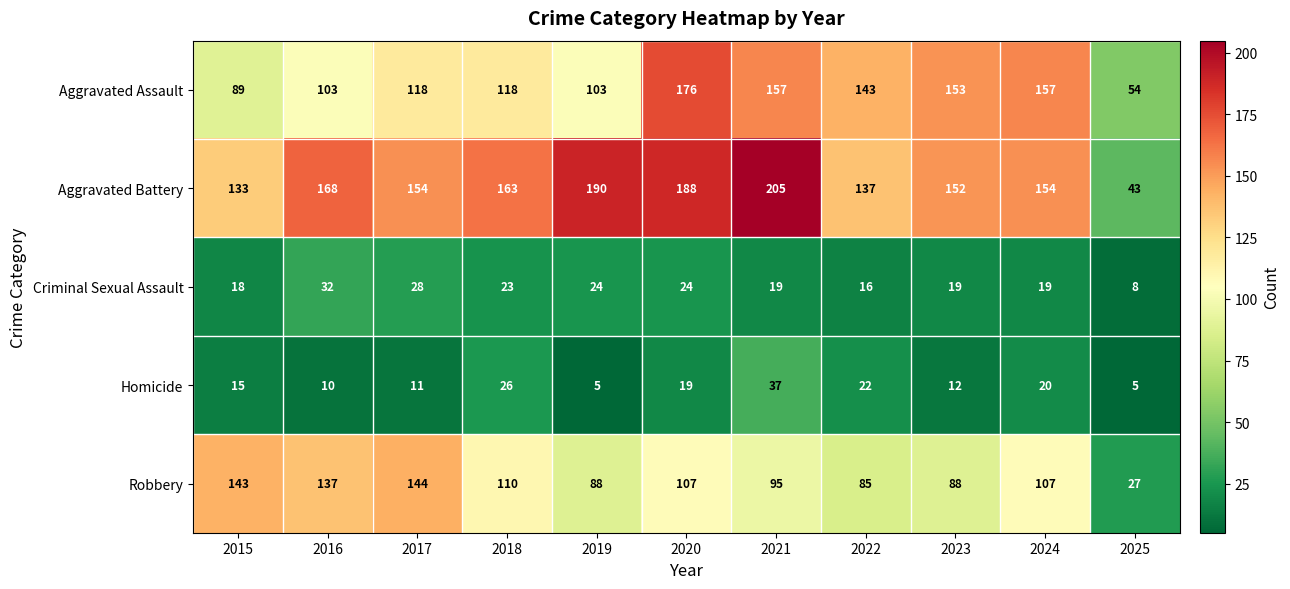

What is the minimum value for Criminal Sexual Assault?

8